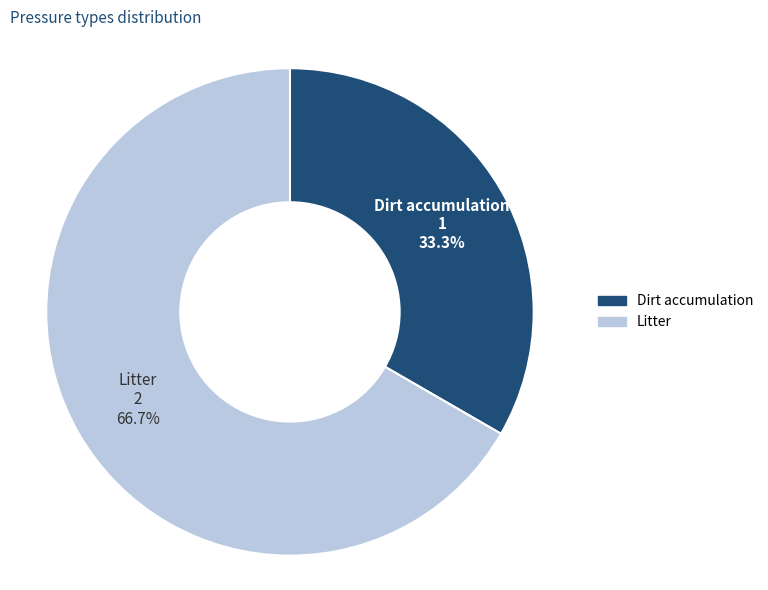

Is it true that Litter is 67% of the pie?

True